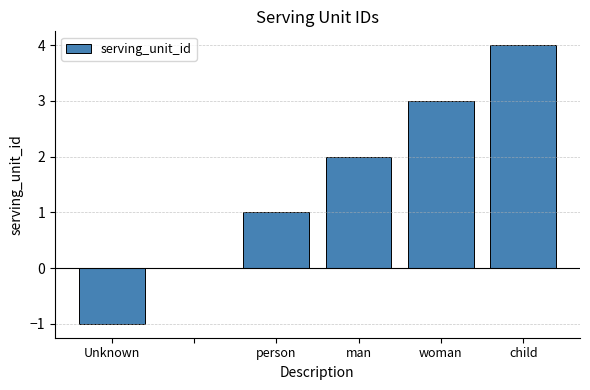

How many distinct data groups are displayed?

1